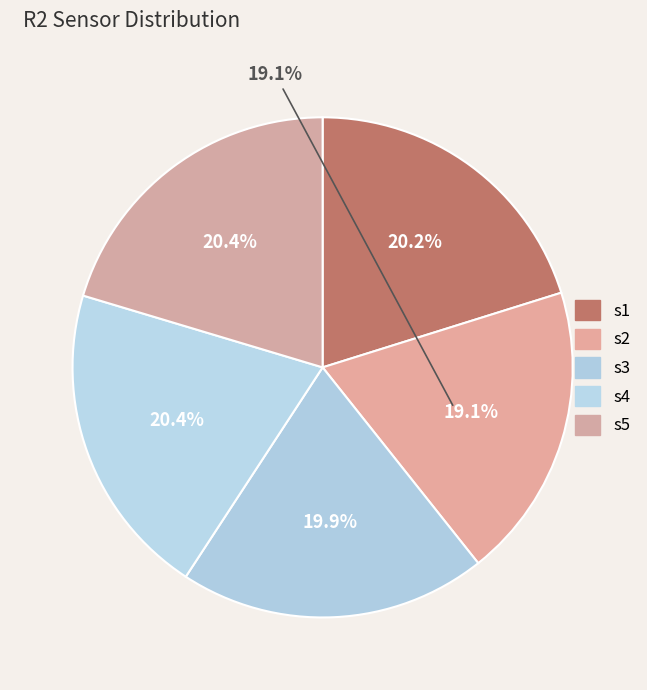

What percentage do s2 and s3 together represent?

39.0%